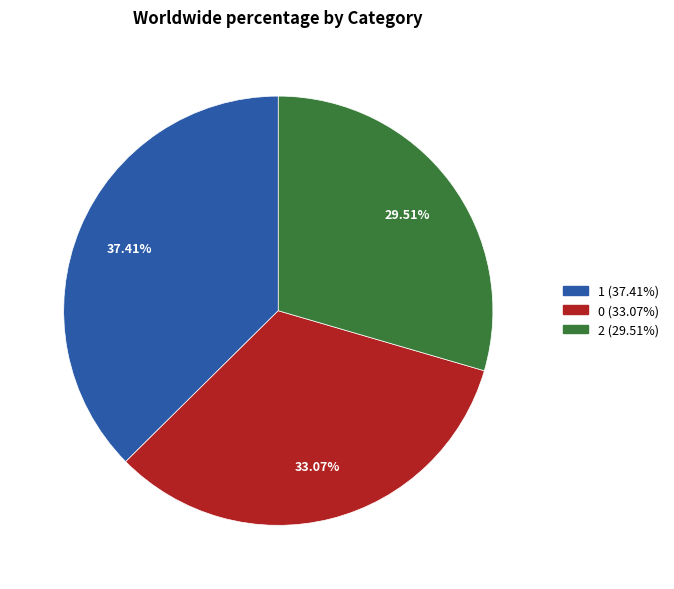

To the nearest percent, what percentage of the pie is 0?

33%